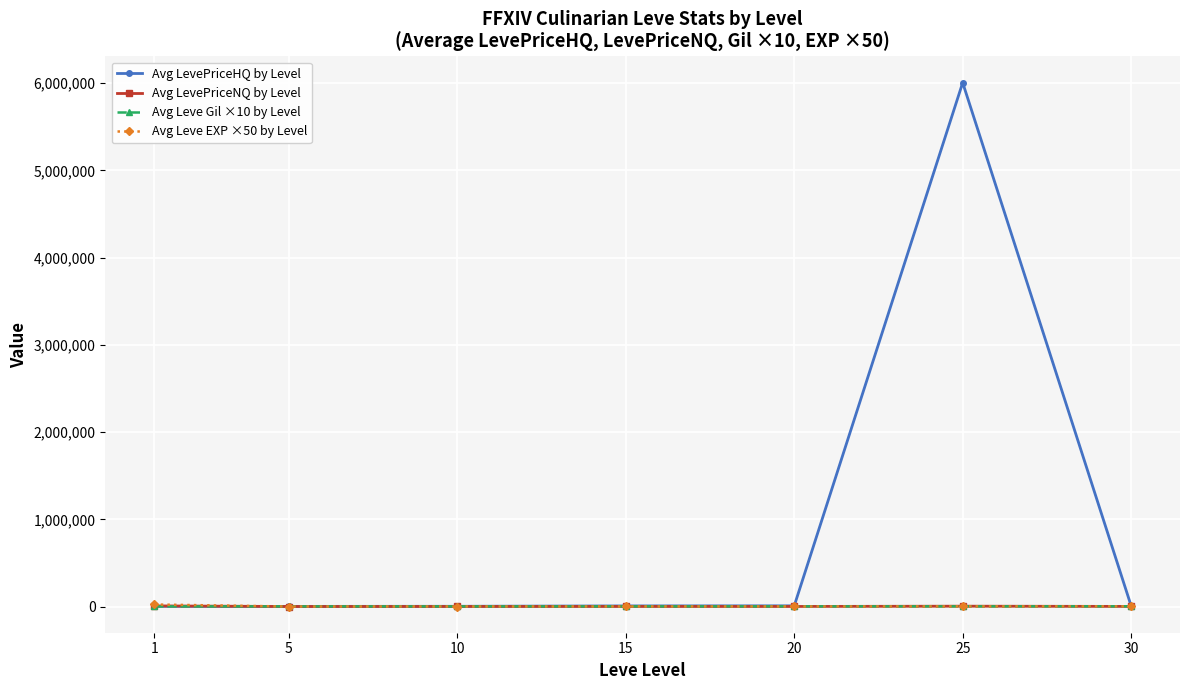

Which series has the largest range (max minus min)?

Avg LevePriceHQ by Level